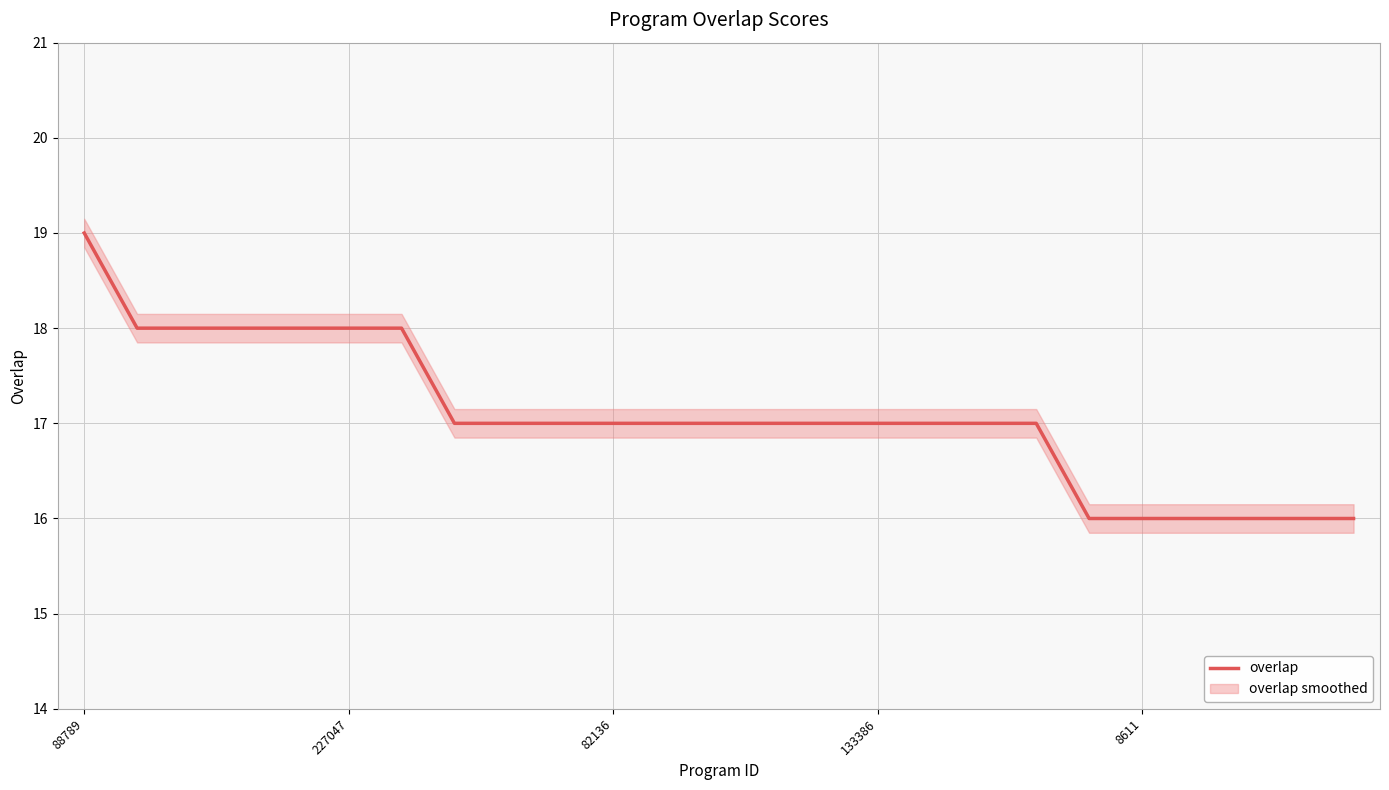

Reading left to right, list all the values displayed in this chart.

19	18	18	18	18	18	18	17	17	17	17	17	17	17	17	17	17	17	17	16	16	16	16	16	16